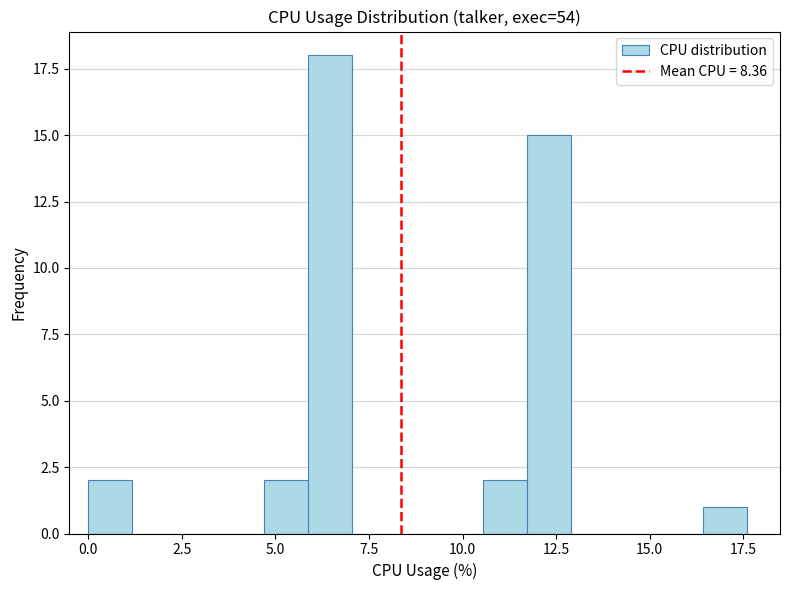

Read against the x-axis, roughly where is the centre of the tallest bar?

6.5